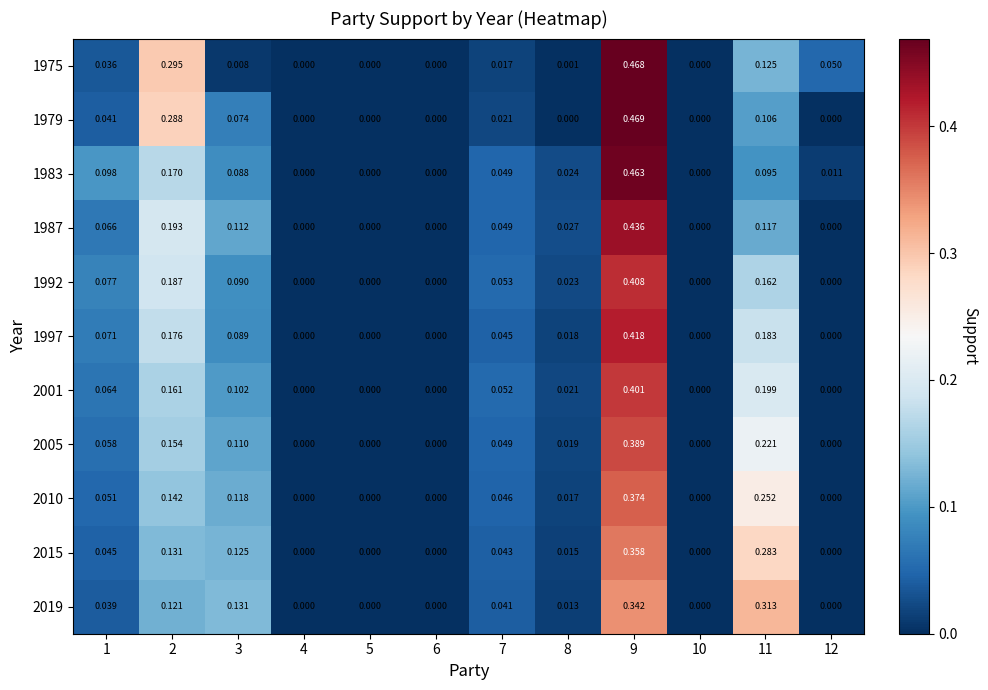

At which category does the chart reach its peak across all series?

9